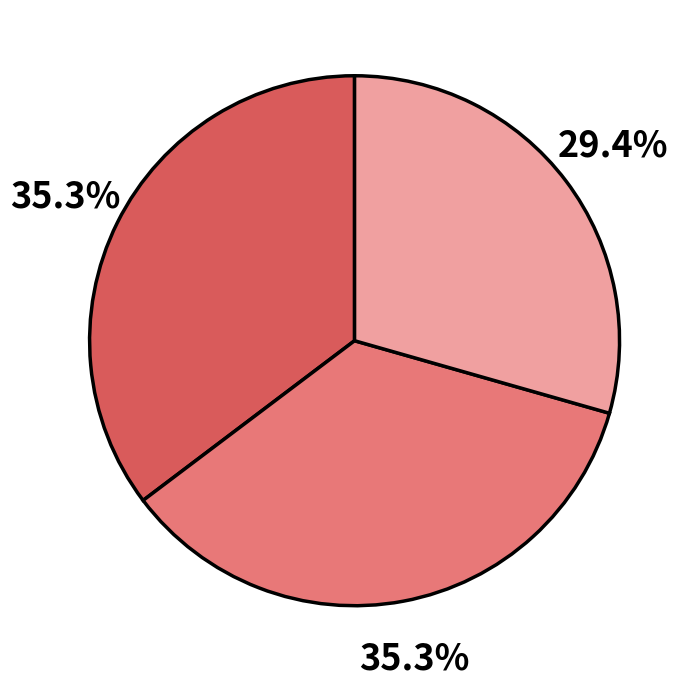

Is there a majority slice in this chart?

No